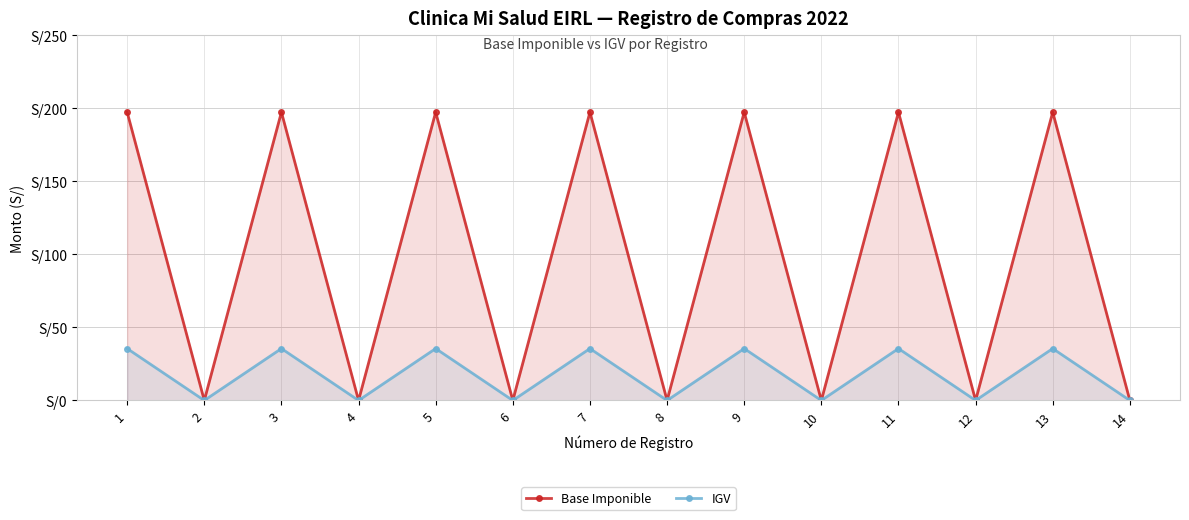

How many values in IGV are above zero?

7